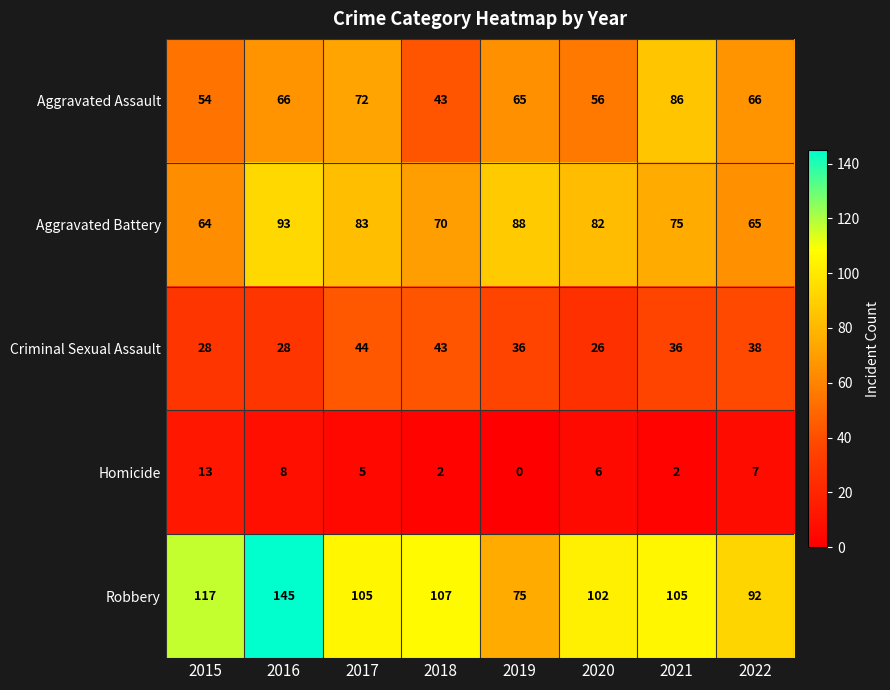

What is the total value across all series at 2016?

340